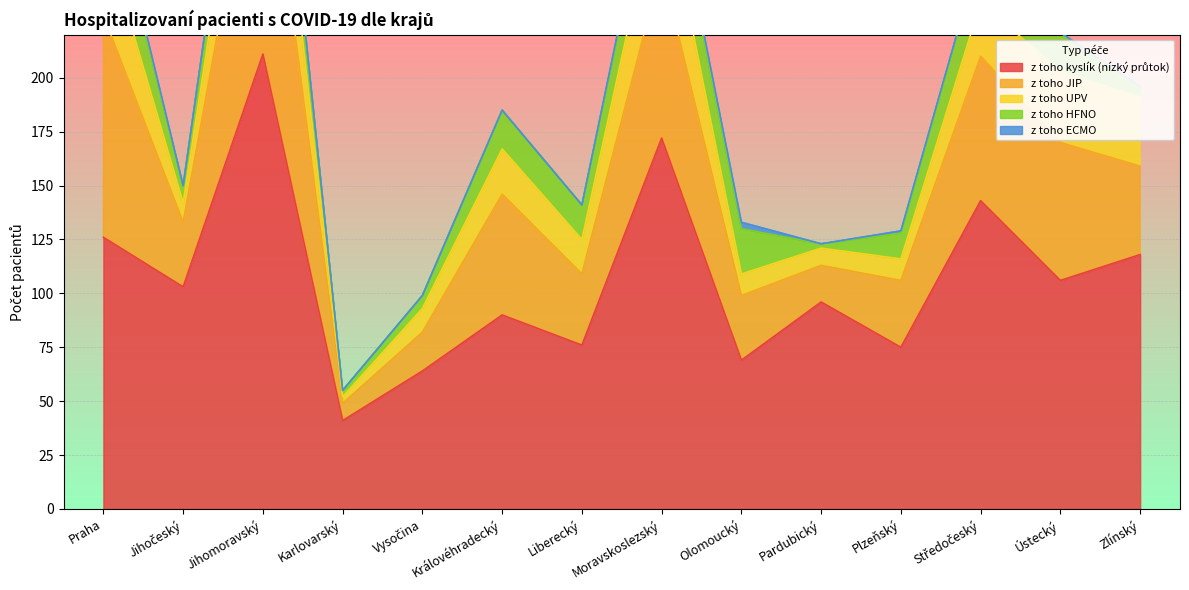

At which category is the sum across all series the highest?

Jihomoravský